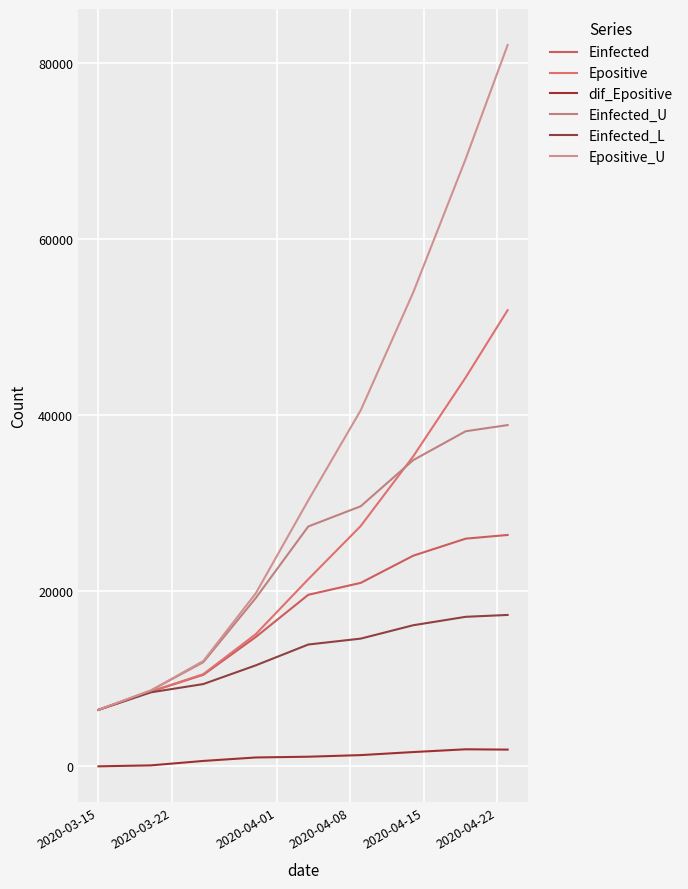

How many lines are shown in the chart?

6